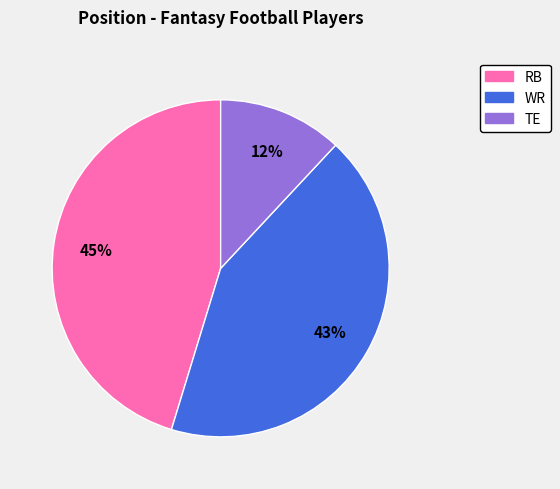

What percentage is the RB slice, to the nearest percent?

45%